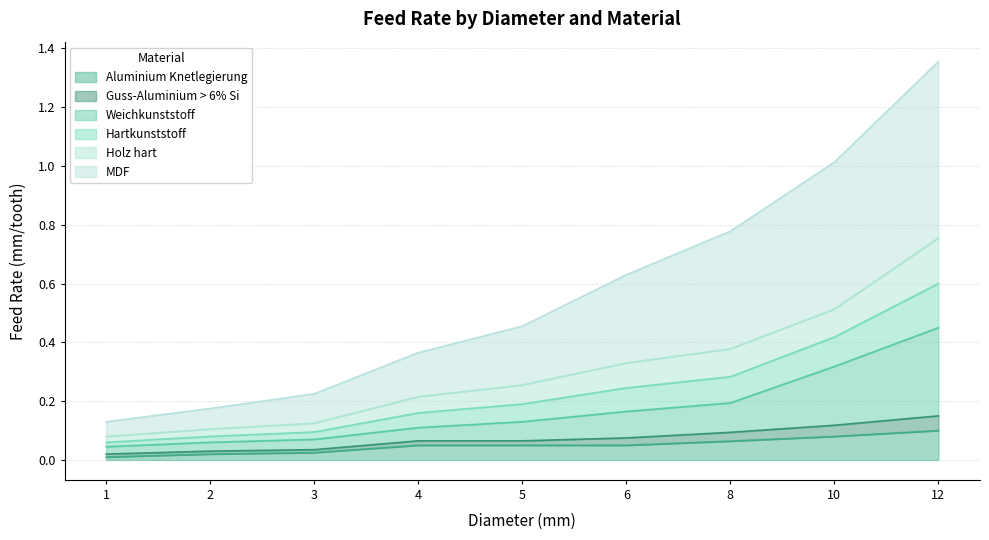

At which category is the sum across all series the highest?

12